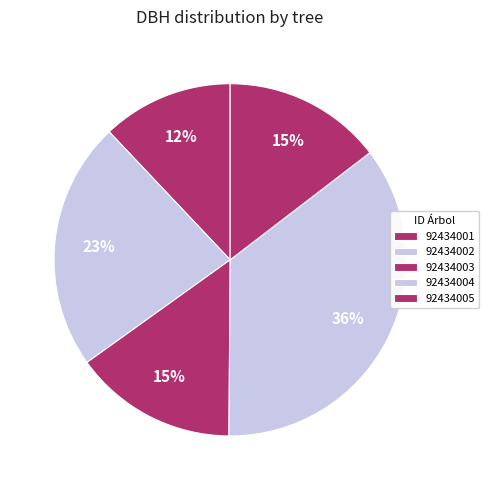

How much of the chart is everything except 92434003?

85.0%